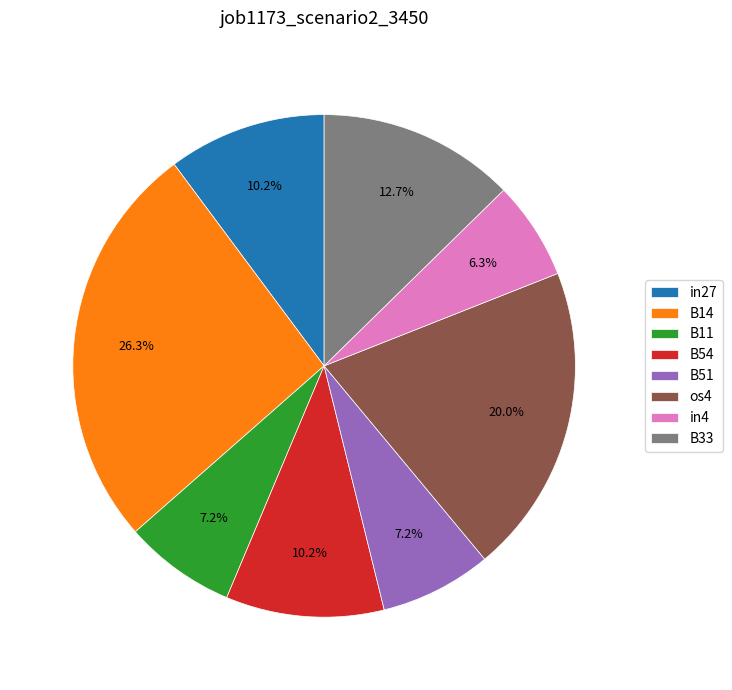

How many segments does this pie chart have?

8